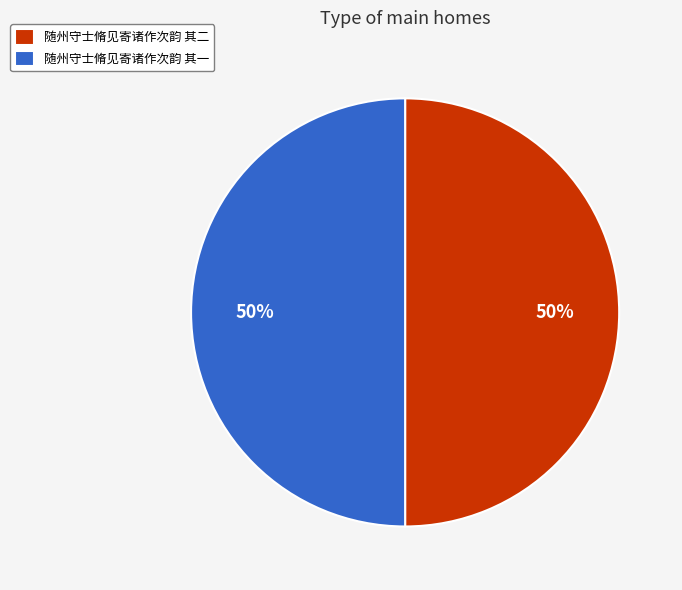

To the nearest percent, what is the average slice percentage?

50%